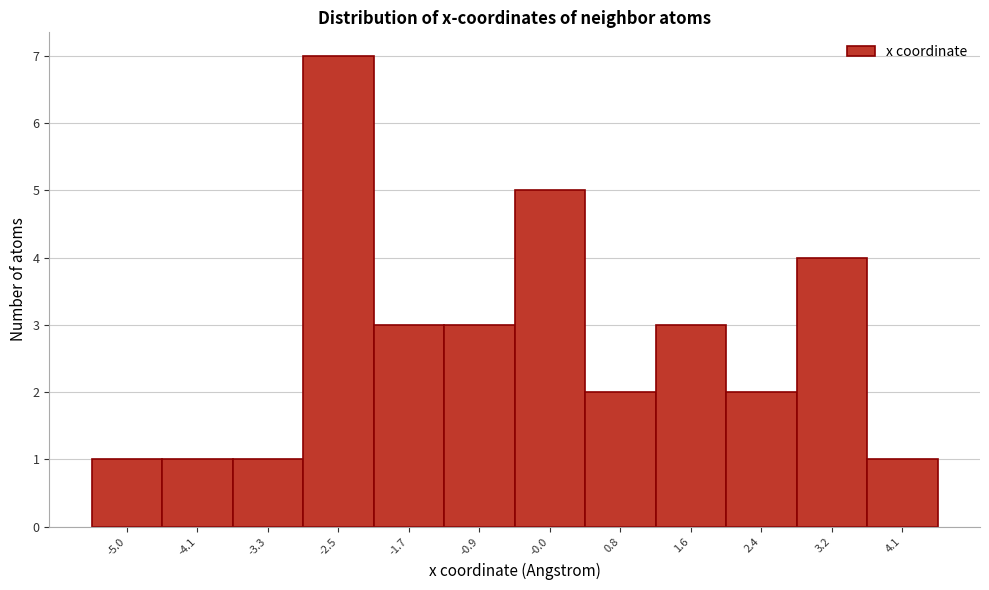

Reading right to left, transcribe all the data shown in this chart.

1	4	2	3	2	5	3	3	7	1	1	1